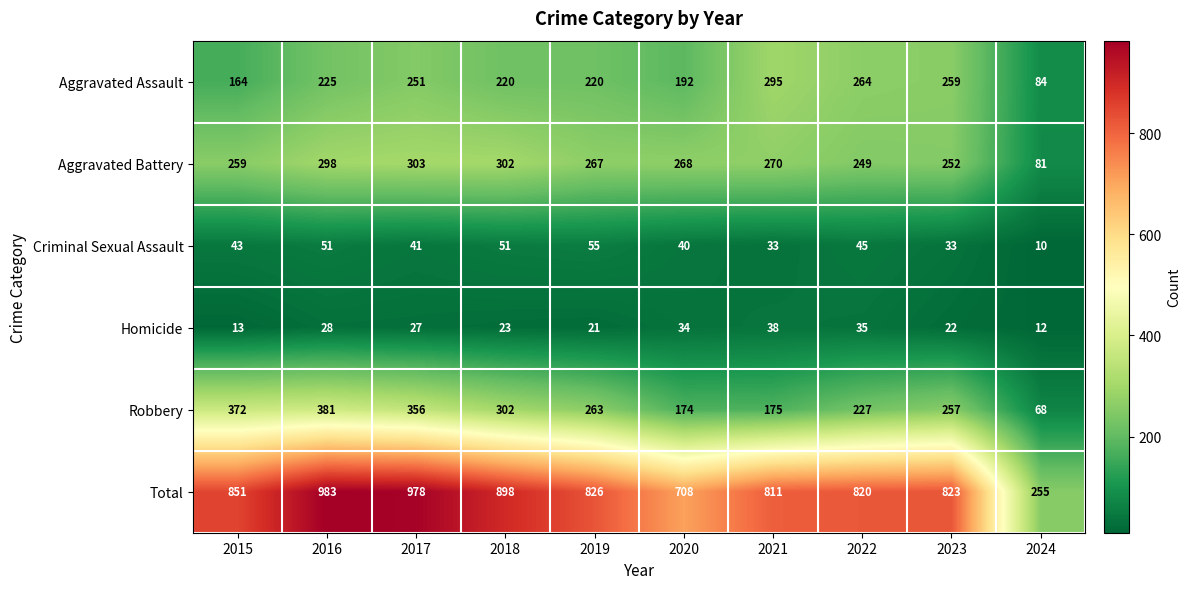

What is the difference between the highest and lowest values at 2015?

838